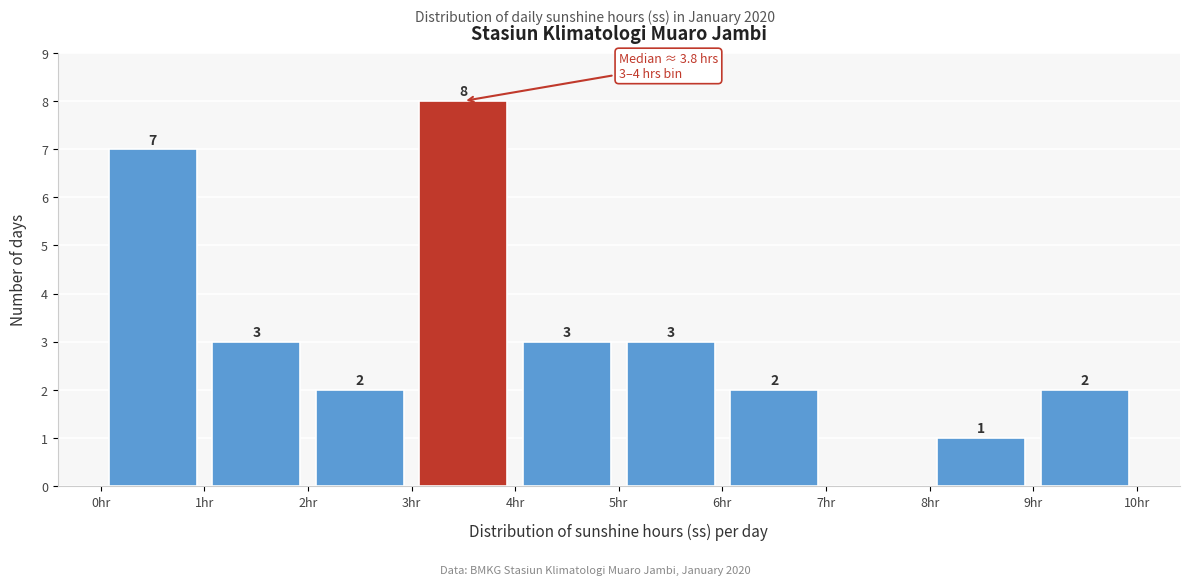

Which range on the x-axis has the tallest bar?

3 to 4